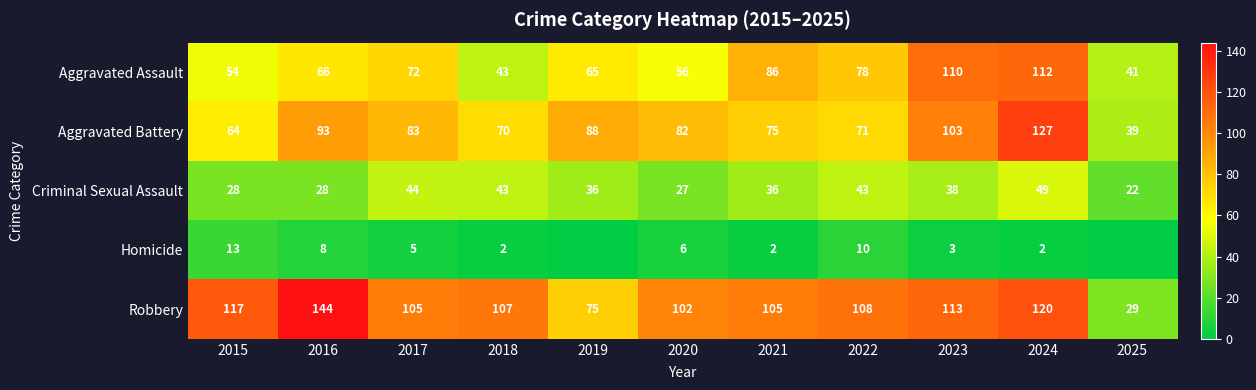

How many values in the Aggravated Battery series exceed 82?

5